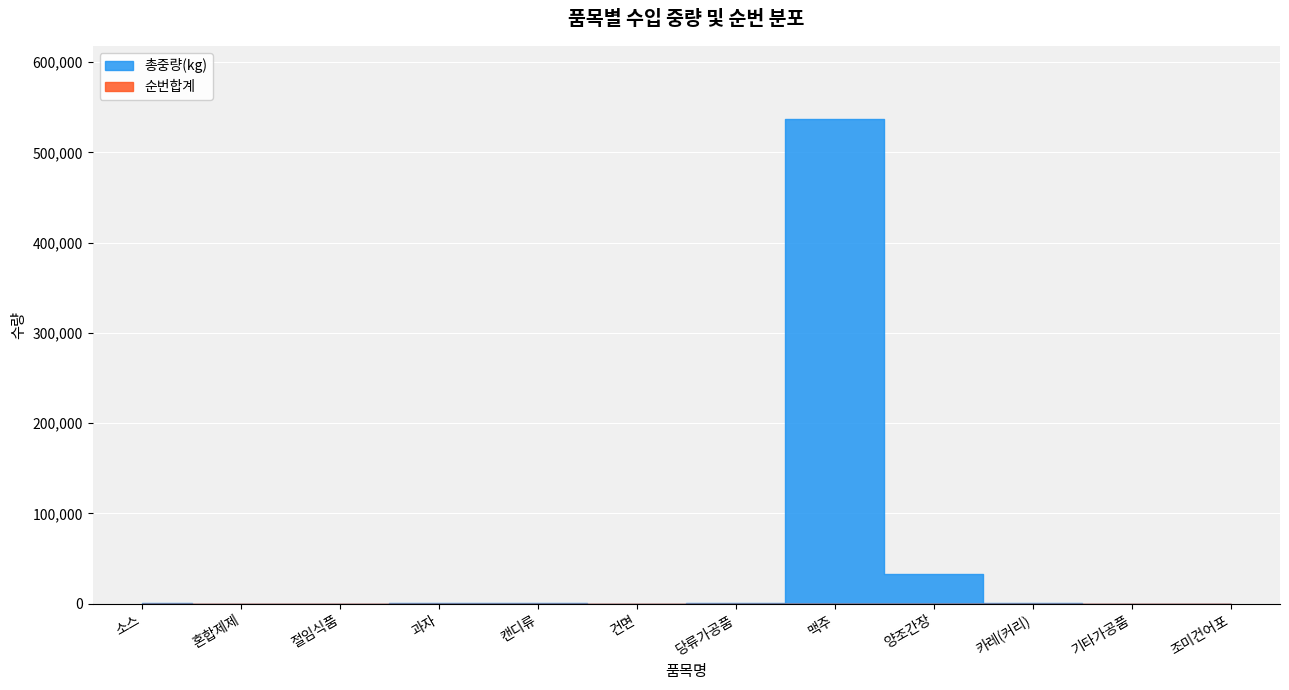

What is the label of the 9th point from the right?

과자